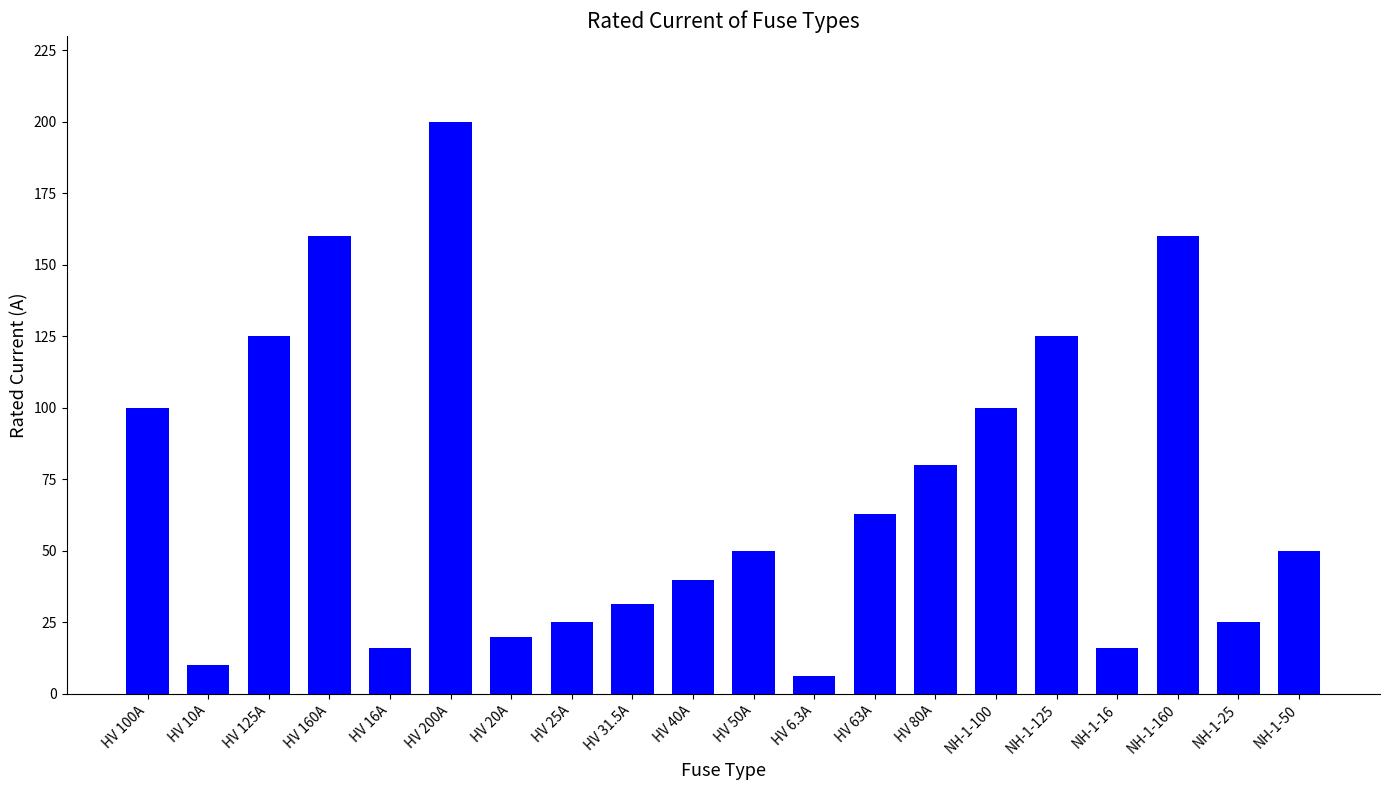

True or false: the data shows 5.4 at HV 20A.

False